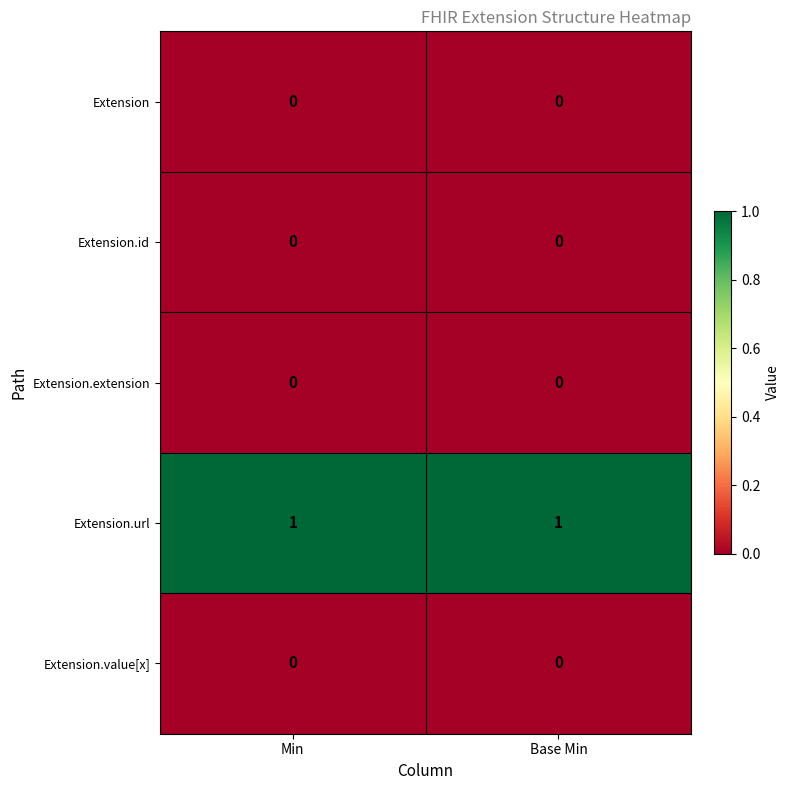

The Extension.url series shows 1 at Base Min. True or false?

True